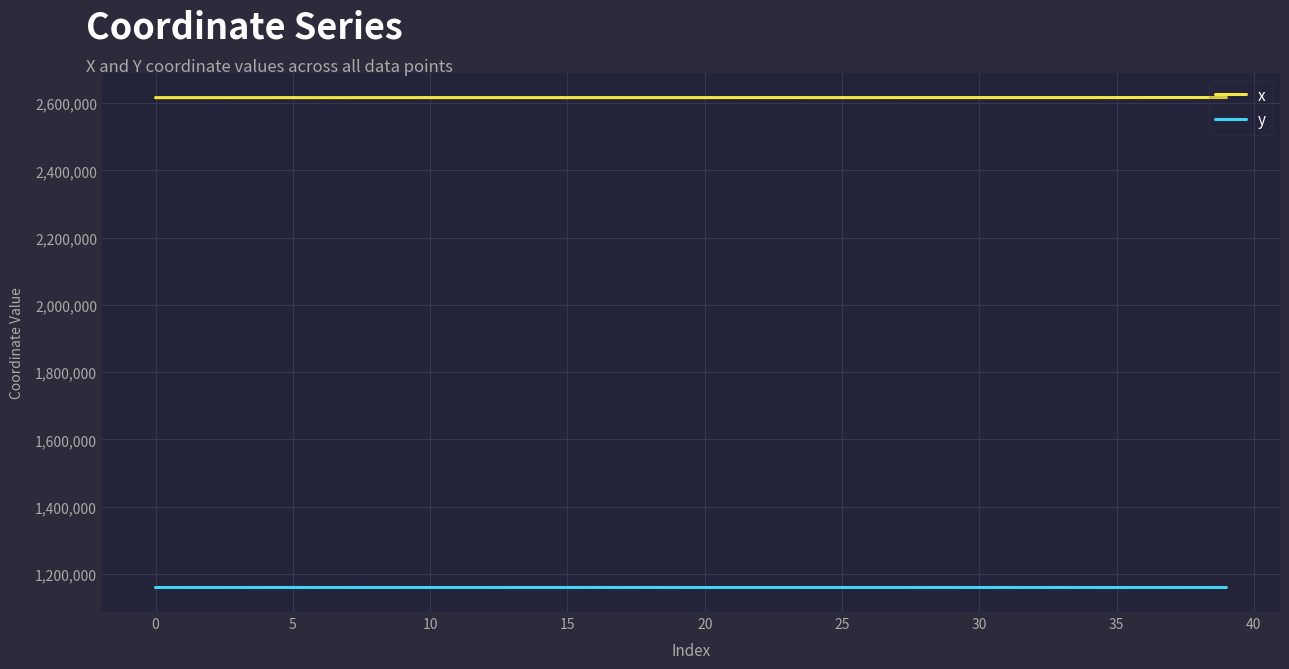

What is the minimum value shown in the chart?

1159046.2